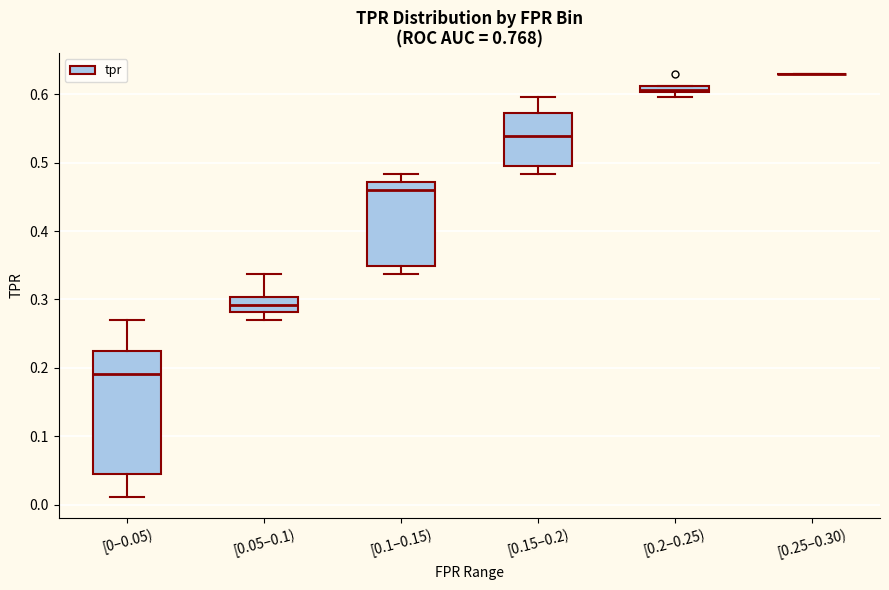

Where does the median line of the box for [0.15–0.2) sit on the y-axis? The values are not printed on the chart, so give them approximately, as read against the axis.

0.54